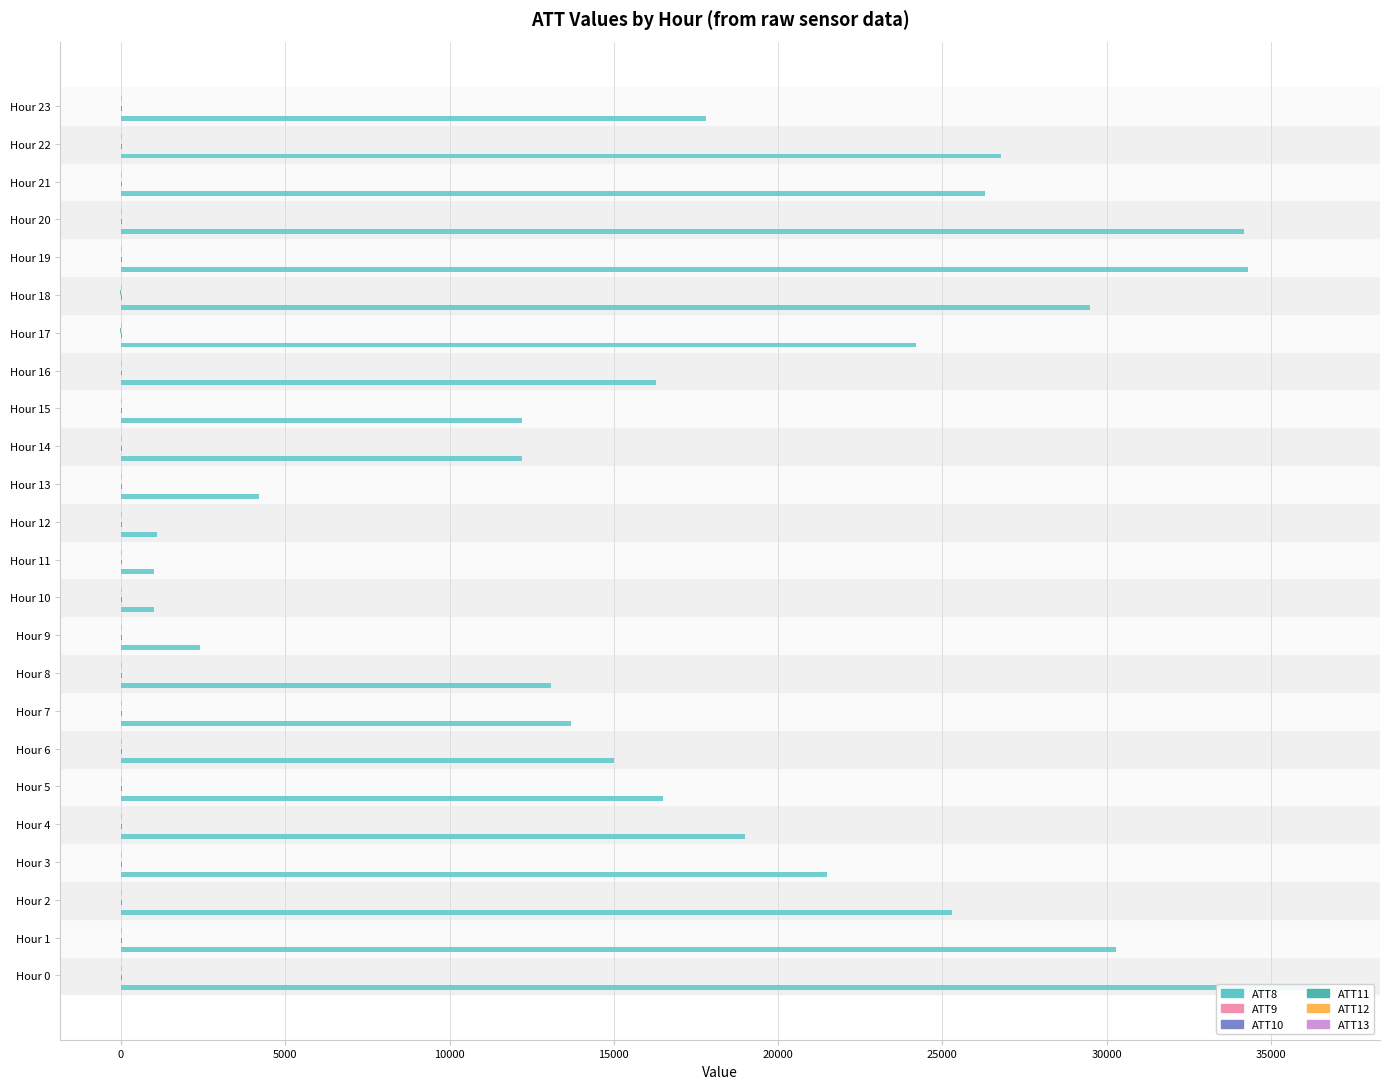

Between Hour 0 and Hour 1, which series saw the biggest shift?

ATT8